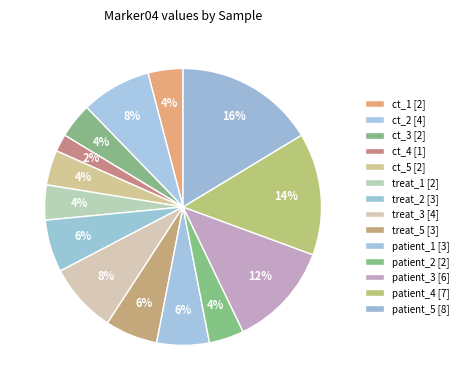

Is it true that patient_3 is 27% of the pie?

False